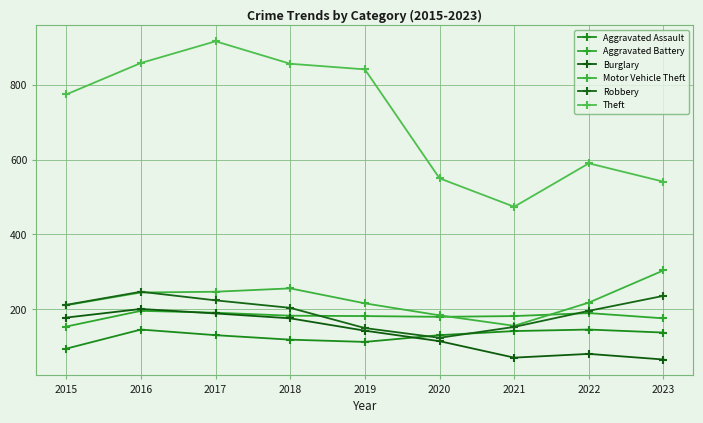

Does the chart display data point markers on the line(s)?

Yes